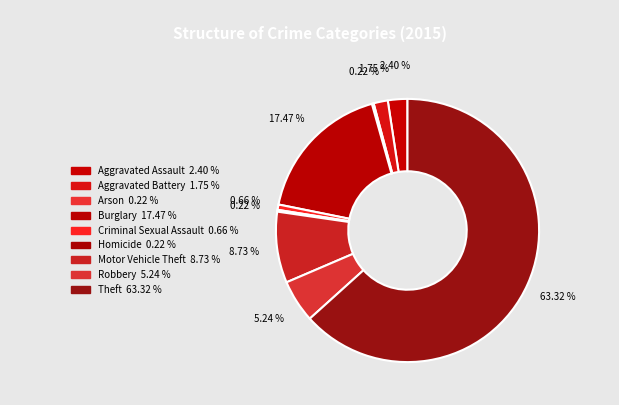

How many segments does this pie chart have?

9